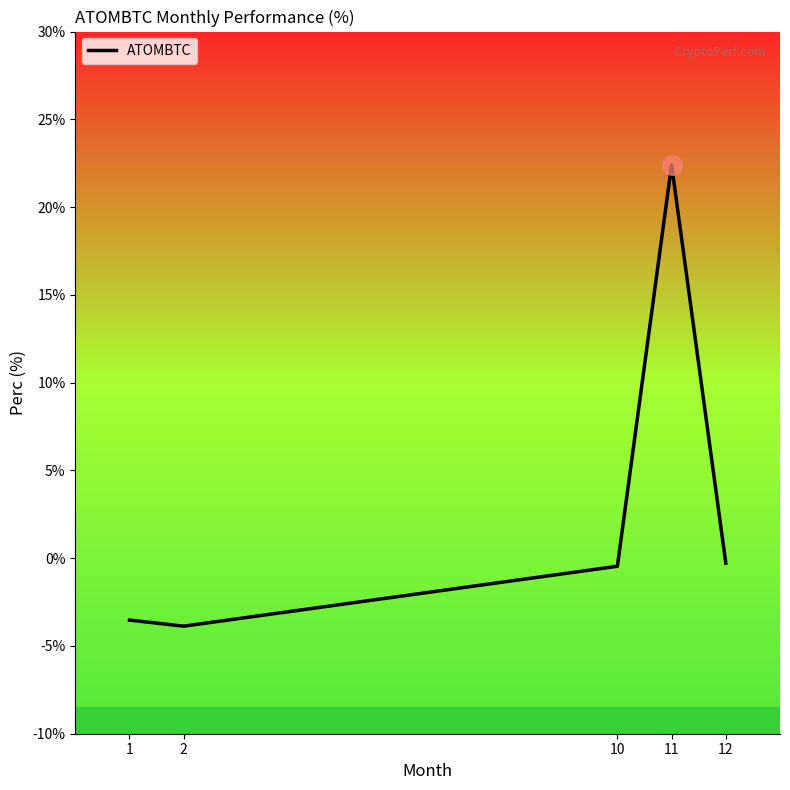

Read the value at 10.

-0.5